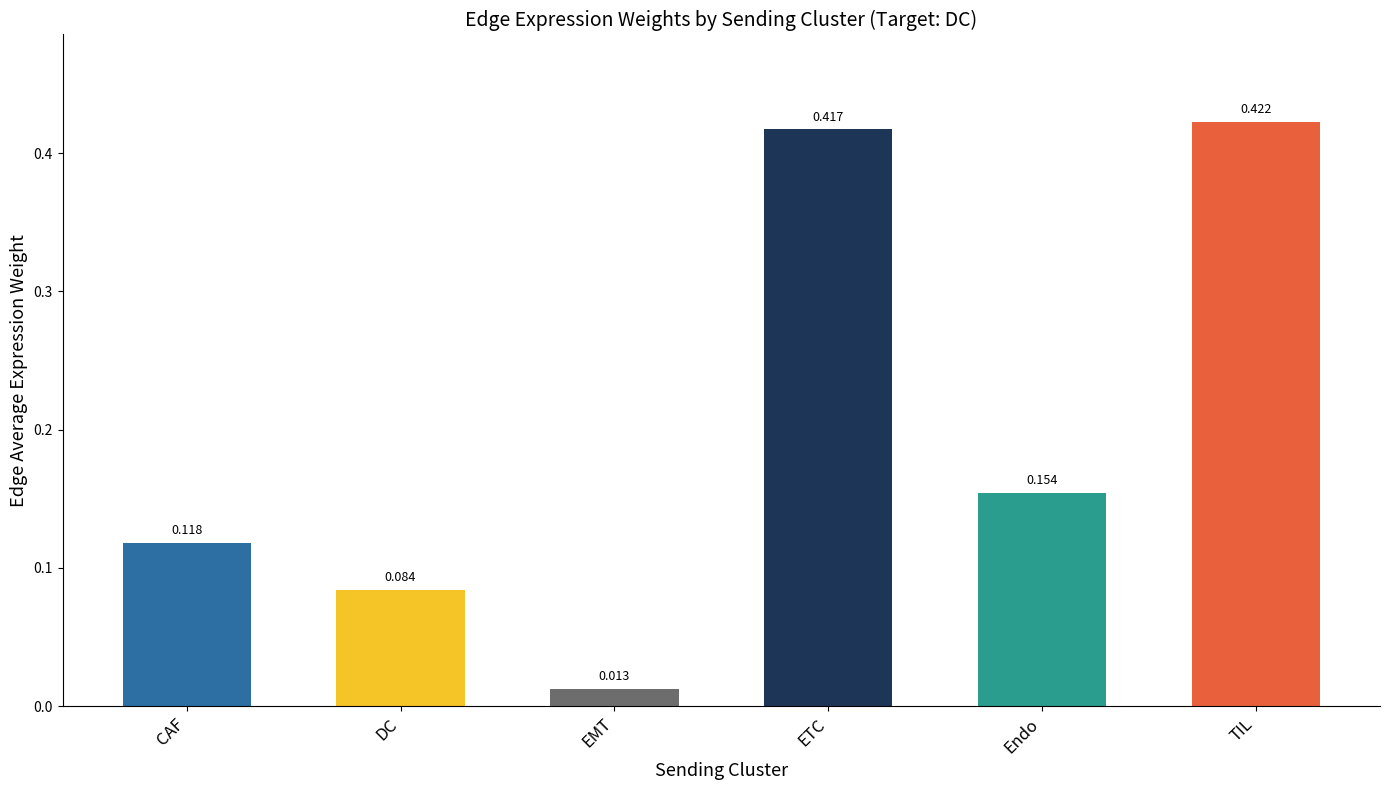

At which label is the value closest to 0?

EMT